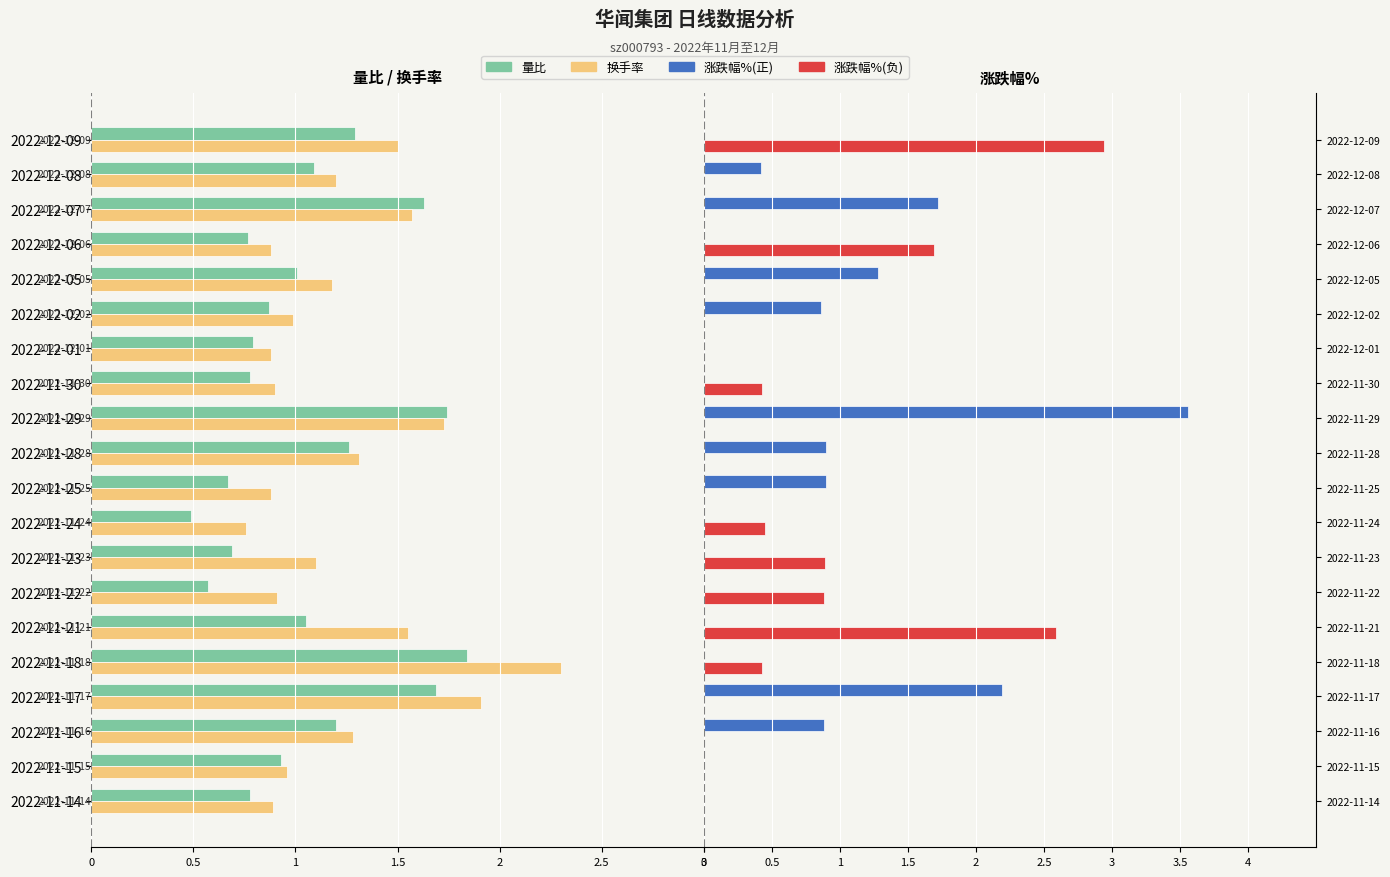

Which series changed the most between 2022-11-25 and 2022-12-09?

涨跌幅%(负)